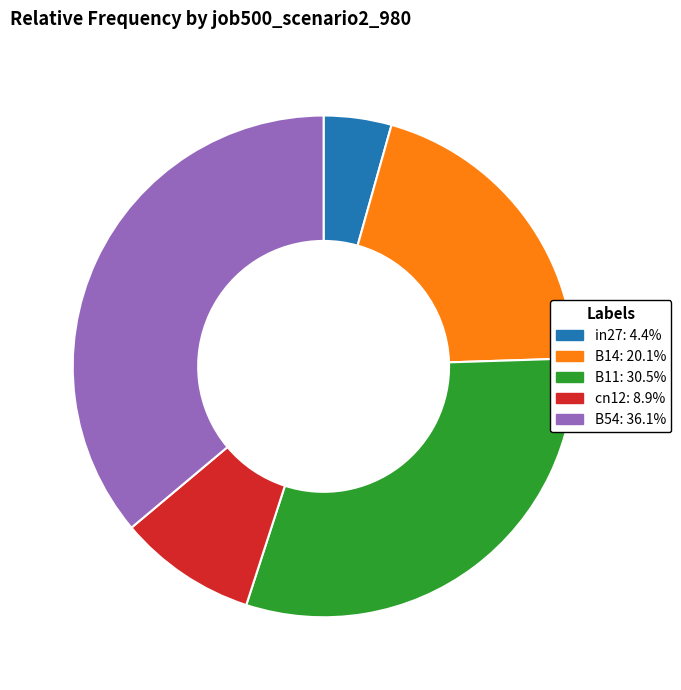

The B11 slice represents 30% of the pie. True or false?

True